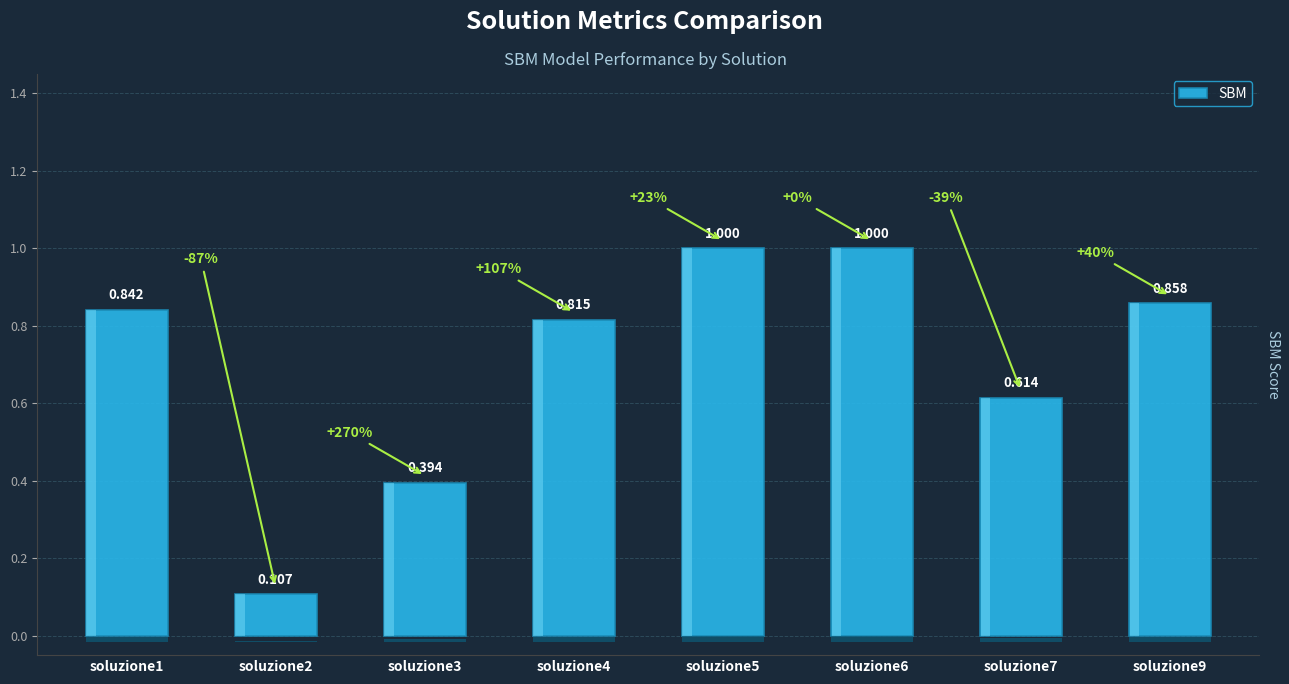

Count the values in the range 0 to 1.

8